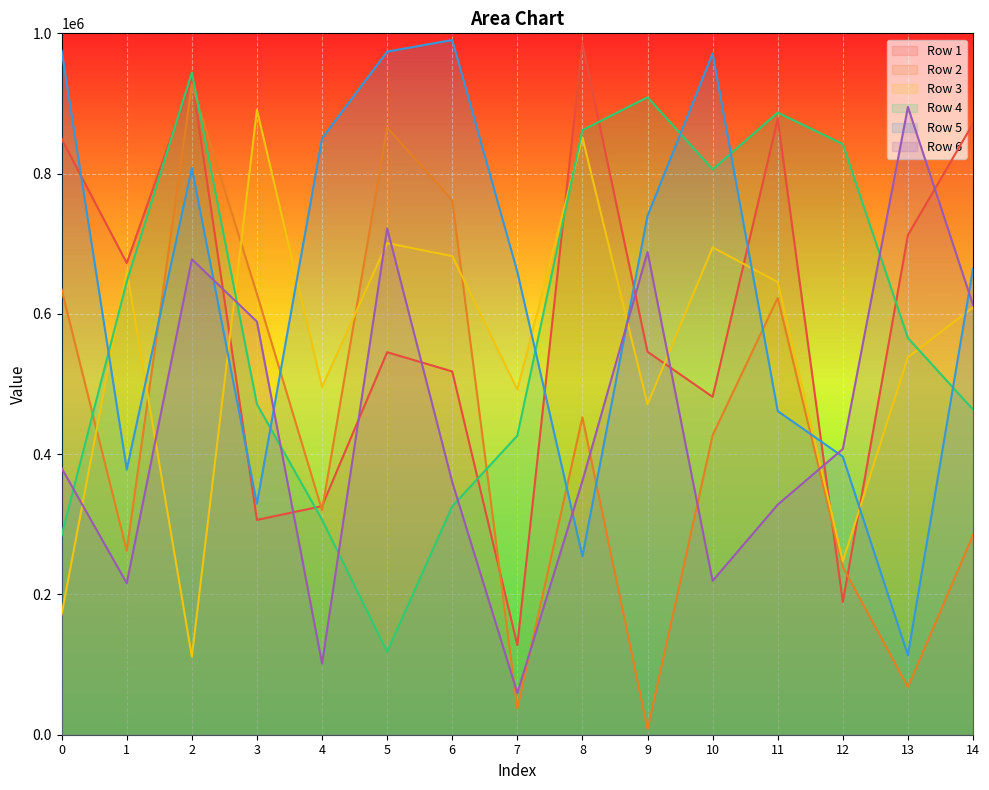

What is the difference between the maximum and second lowest values in the Row 3 series?

719239